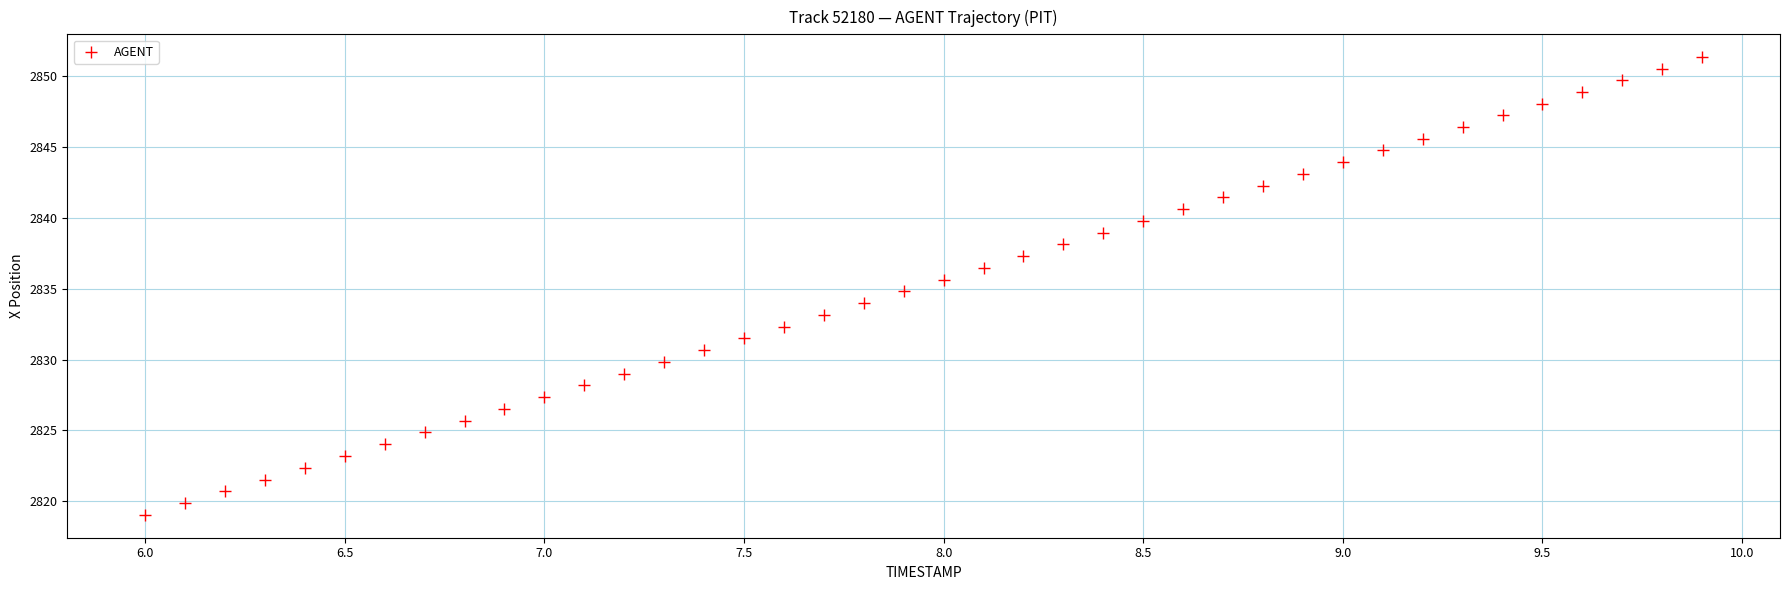

What is the range of X values (max minus min)?

3.9